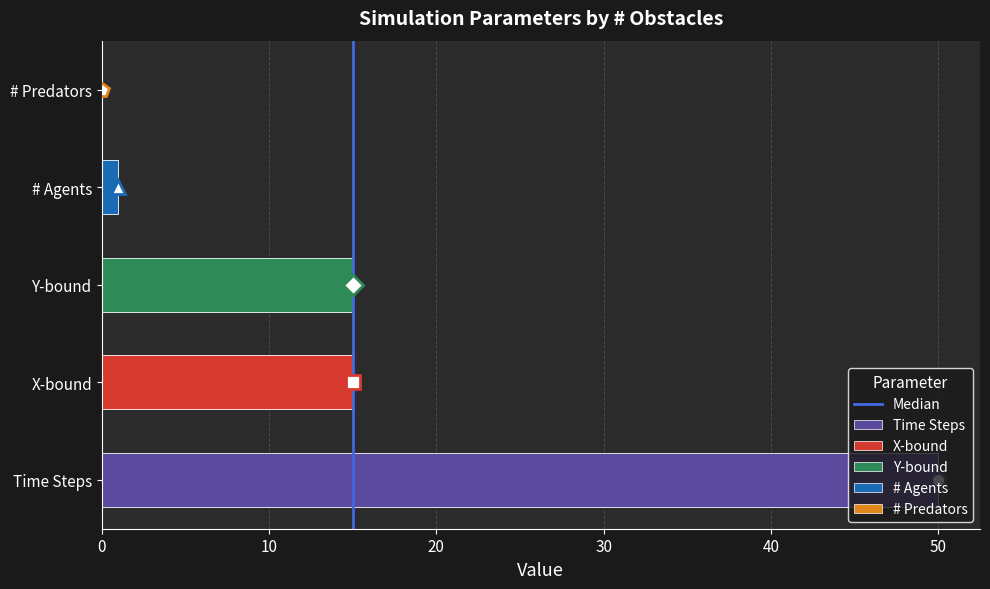

The value at 10 is 1. True or false?

True